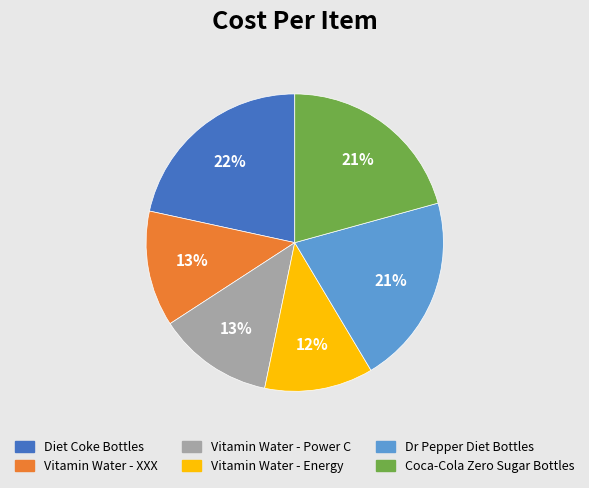

Which slice is the smallest?

Vitamin Water - Energy